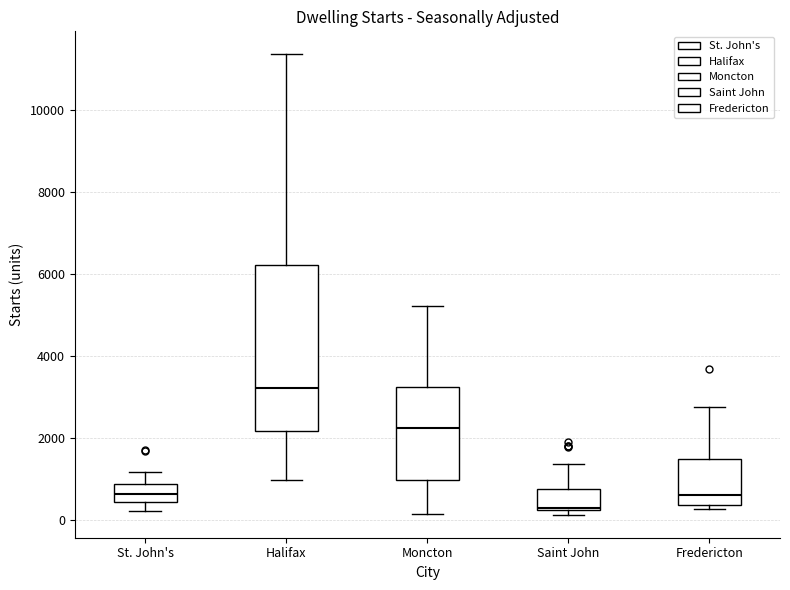

Reading left to right, transcribe this box plot: for each box, give where its median line is, the range the box spans, and where its two whiskers end, as read against the y-axis. The values are not printed on the chart, so give them approximately, as read against the axis.

St. John's: median 600, box 400 to 800, whiskers 200 to 1200
Halifax: median 3200, box 2200 to 6200, whiskers 1000 to 11400
Moncton: median 2200, box 1000 to 3200, whiskers 200 to 5200
Saint John: median 400, box 200 to 800, whiskers 200 (just below the box's lower edge) to 1400
Fredericton: median 600, box 400 to 1400, whiskers 200 to 2800